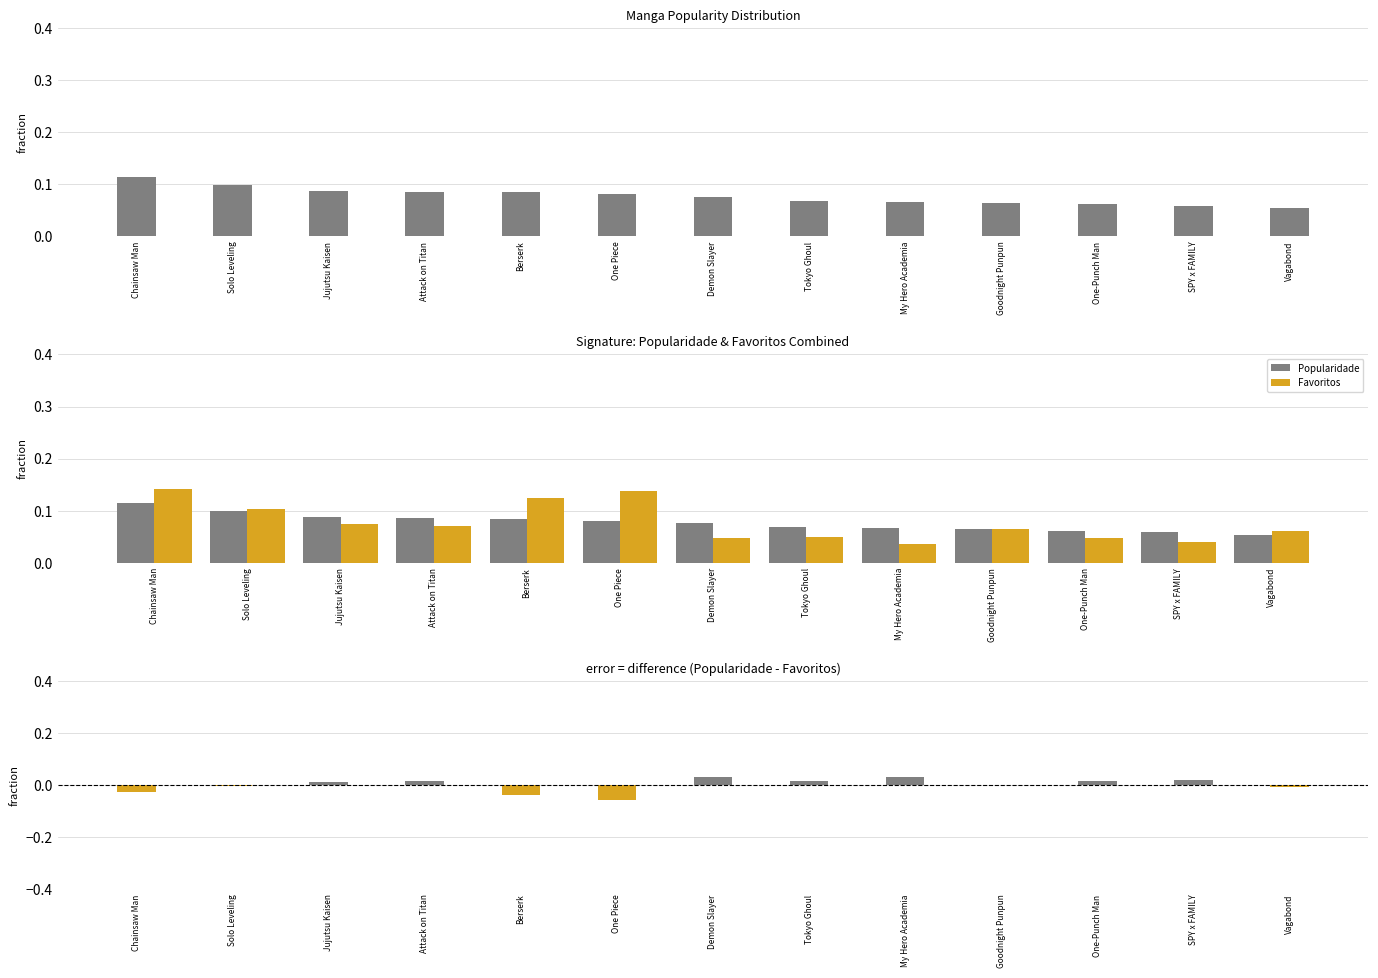

At which category is the sum across all series the highest?

Chainsaw Man